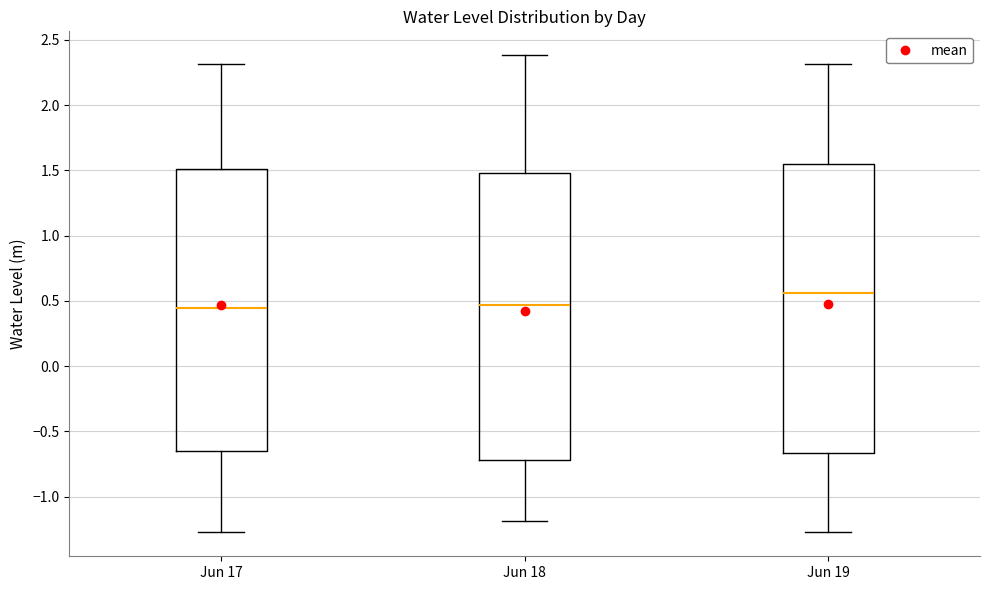

Reading left to right, read every box against the y-axis: the position of its median line, the range the box covers, and the ends of its whiskers. The values are not printed on the chart, so give them approximately, as read against the axis.

Jun 17: median 0.45, box -0.65 to 1.50, whiskers -1.25 to 2.30
Jun 18: median 0.45, box -0.70 to 1.50, whiskers -1.20 to 2.40
Jun 19: median 0.55, box -0.65 to 1.55, whiskers -1.25 to 2.30